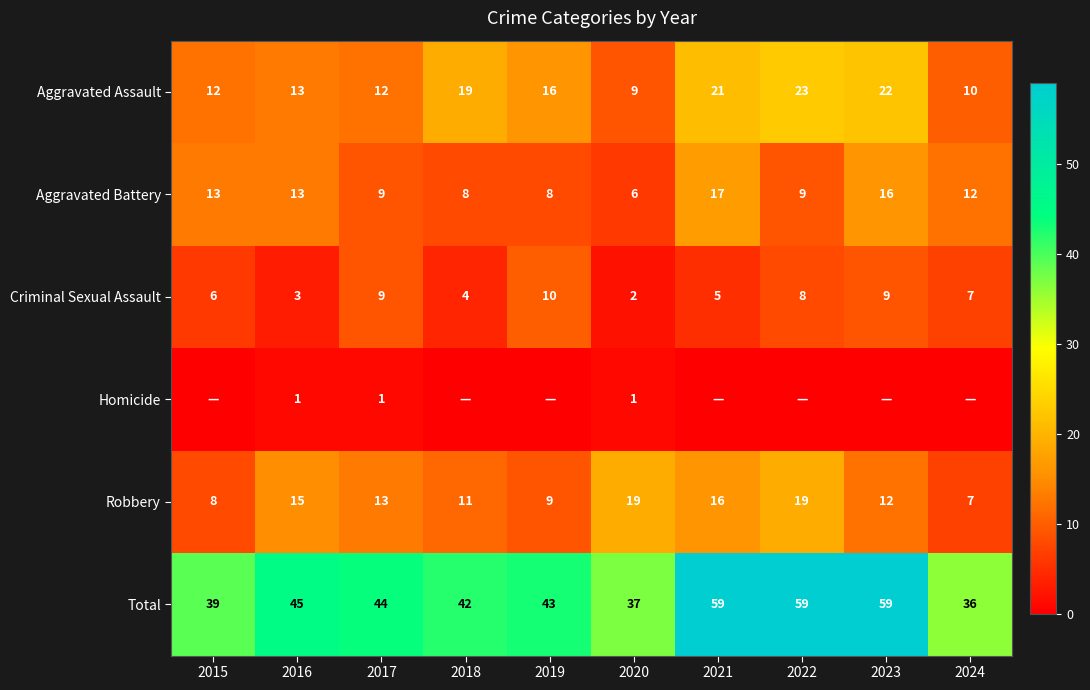

The value of Robbery at 2019 is 9. True or false?

True